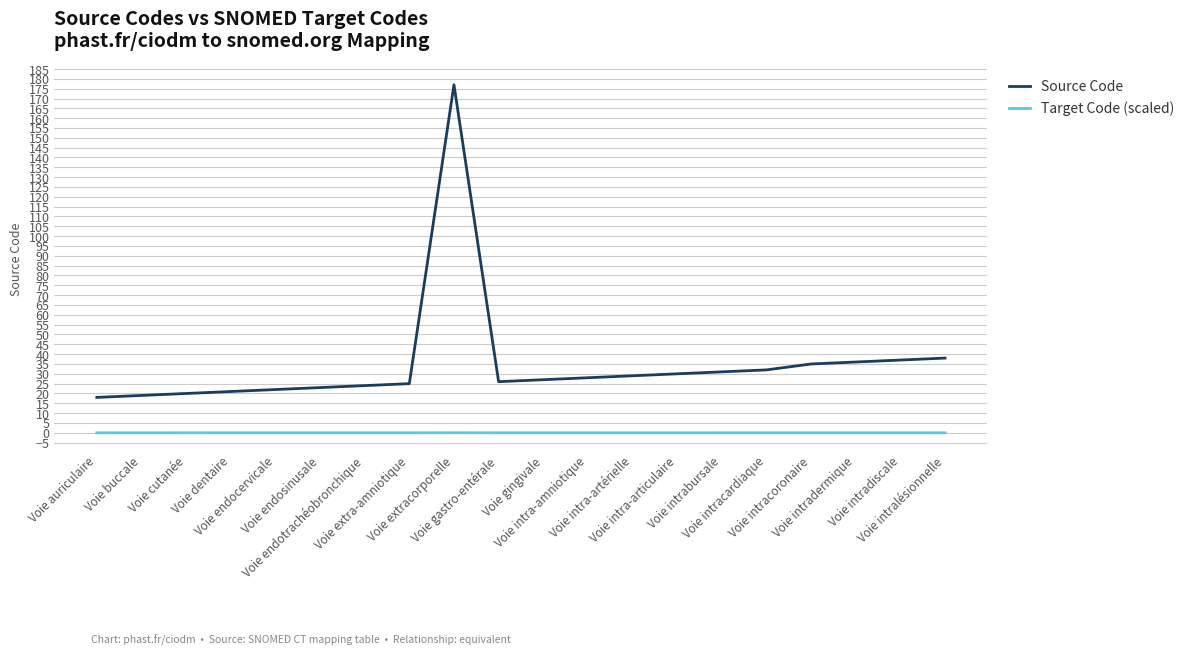

Rank the series by their average value, from lowest to highest.

Target Code (scaled), Source Code